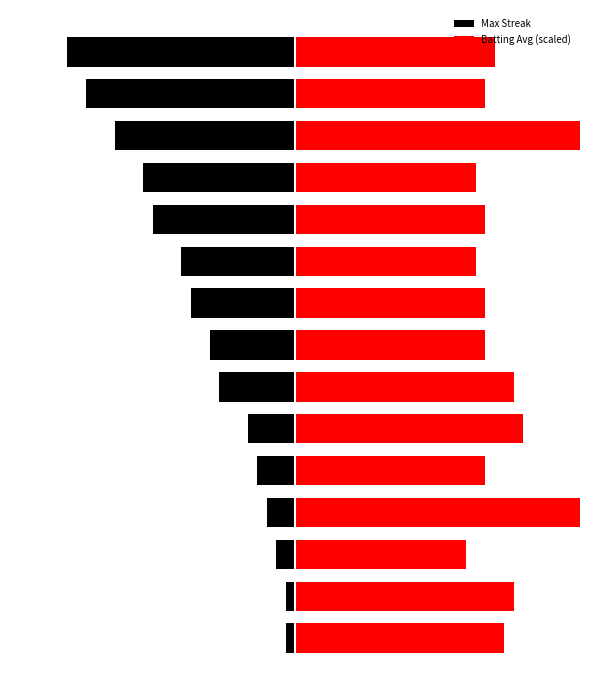

How many values in the Max Streak series are below -9?

7